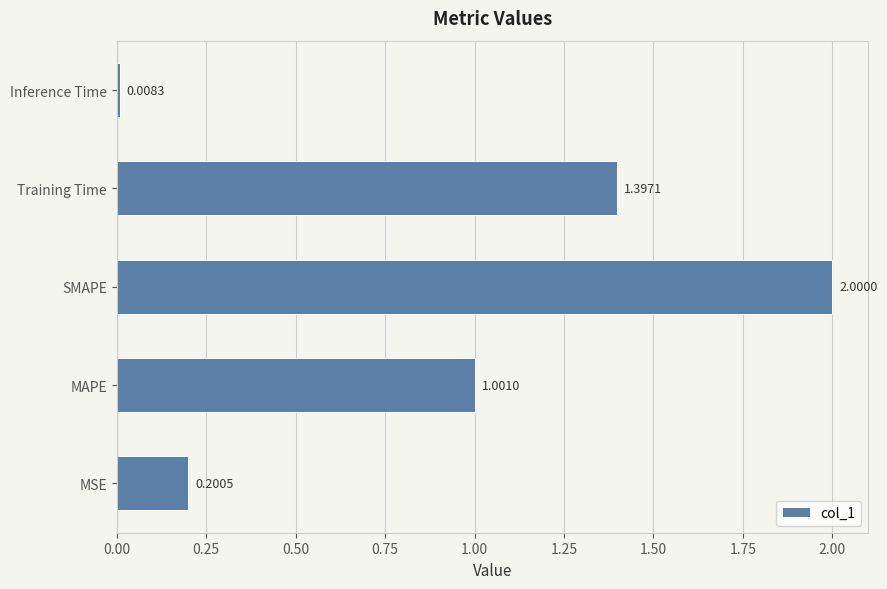

What is the greatest value displayed?

2.0